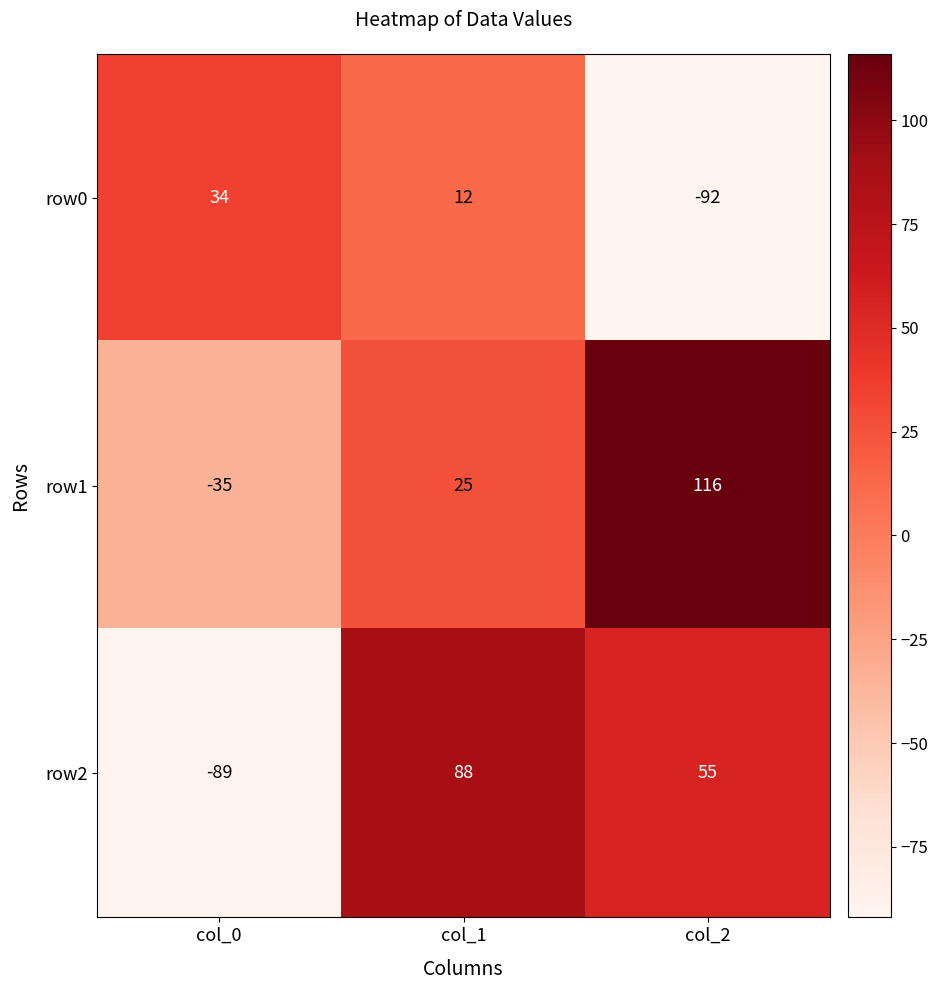

What is the total value across all series at col_1?

125